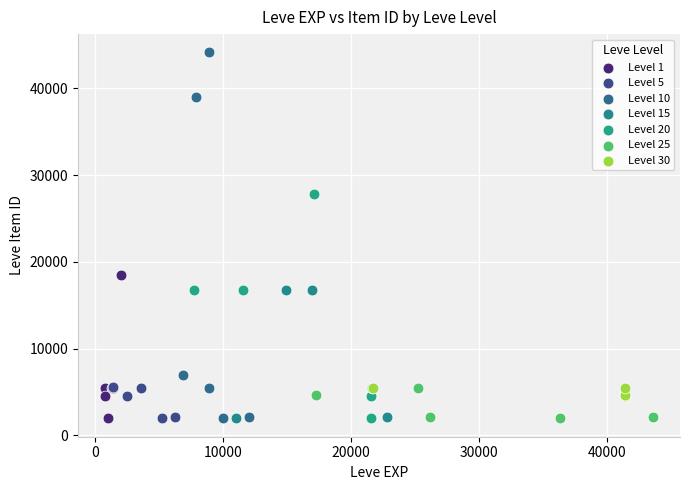

Which series contains the highest Y value?

Level 10